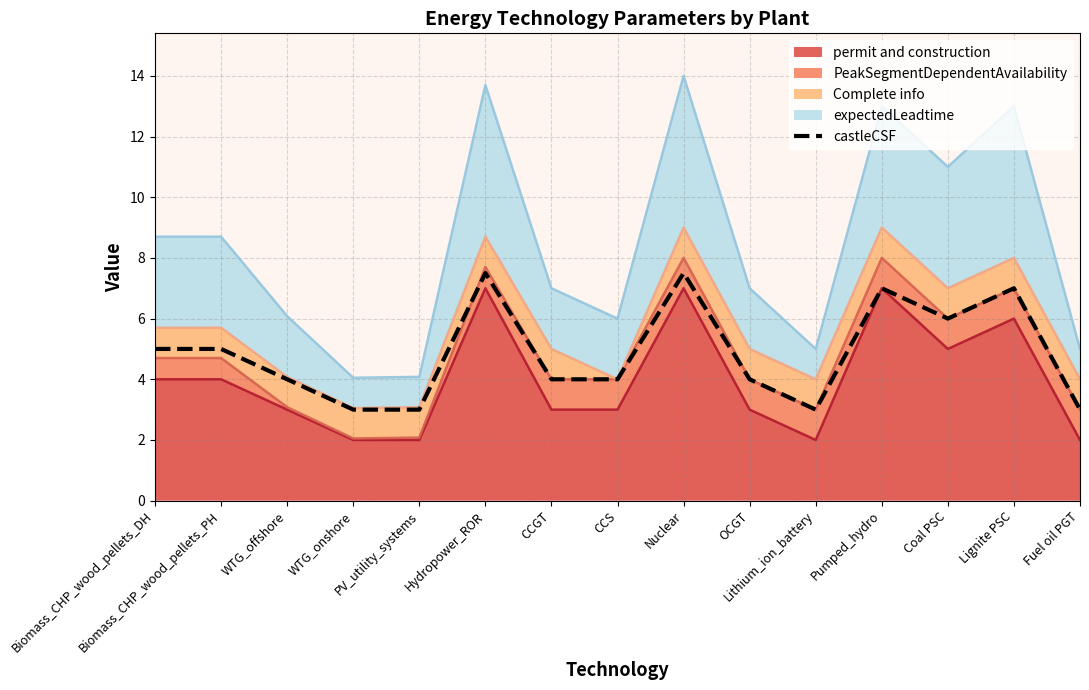

What is the difference between the values at Lithium_ion_battery and OCGT?

1.0